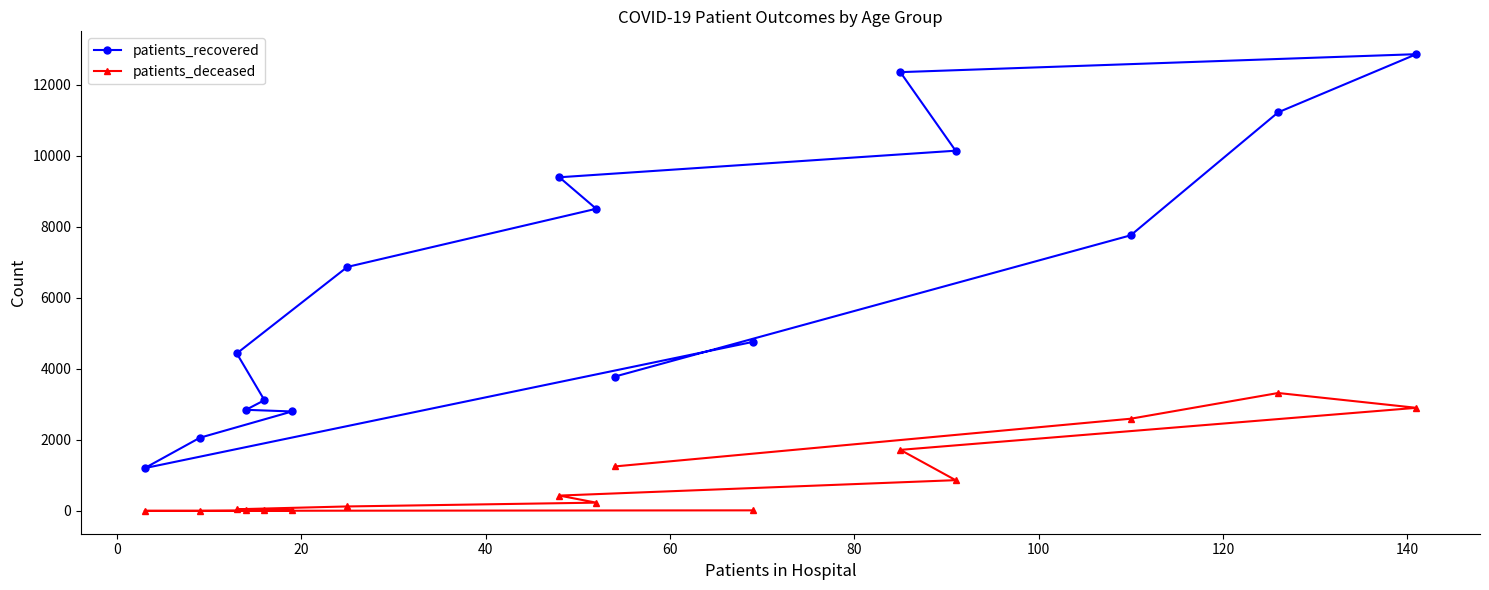

Which series has the largest range (max minus min)?

patients_recovered